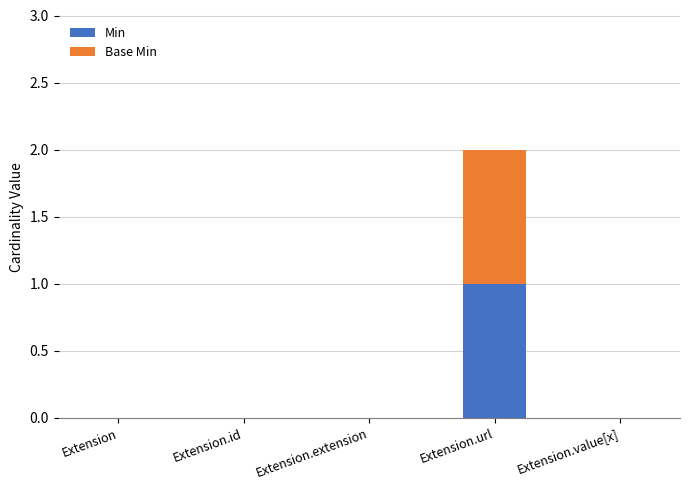

Which category has the highest value in the Min series?

Extension.url